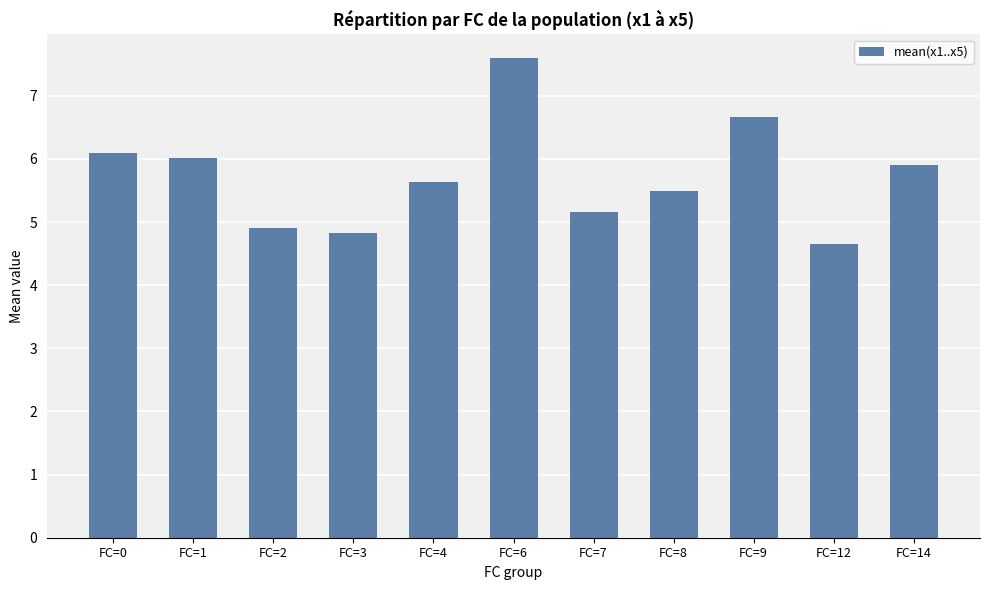

The chart shows a value of 5.2 at FC=7. True or false?

True